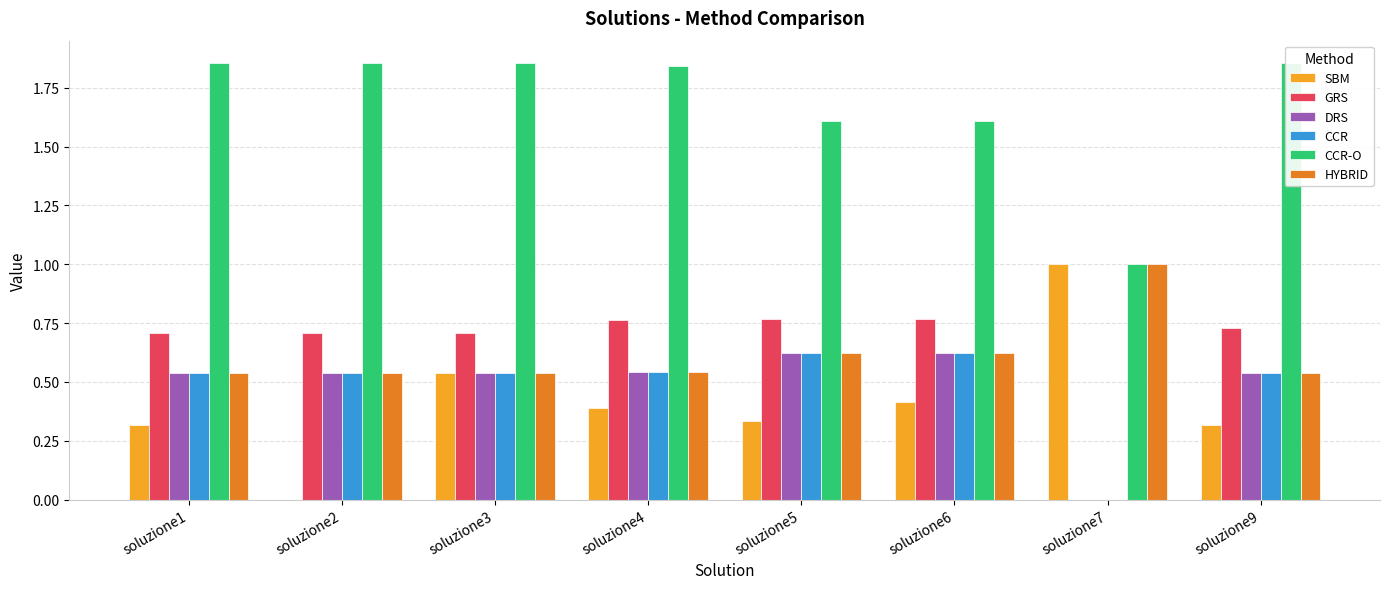

Reading left to right, transcribe all the data shown in this chart.

SBM: soluzione1=0.3	soluzione2=0.0	soluzione3=0.5	soluzione4=0.4	soluzione5=0.3	soluzione6=0.4	soluzione7=1.0	soluzione9=0.3
GRS: soluzione1=0.7	soluzione2=0.7	soluzione3=0.7	soluzione4=0.8	soluzione5=0.8	soluzione6=0.8	soluzione7=0.0	soluzione9=0.7
DRS: soluzione1=0.5	soluzione2=0.5	soluzione3=0.5	soluzione4=0.5	soluzione5=0.6	soluzione6=0.6	soluzione7=0.0	soluzione9=0.5
CCR: soluzione1=0.5	soluzione2=0.5	soluzione3=0.5	soluzione4=0.5	soluzione5=0.6	soluzione6=0.6	soluzione7=0.0	soluzione9=0.5
CCR-O: soluzione1=1.9	soluzione2=1.9	soluzione3=1.9	soluzione4=1.8	soluzione5=1.6	soluzione6=1.6	soluzione7=1.0	soluzione9=1.9
HYBRID: soluzione1=0.5	soluzione2=0.5	soluzione3=0.5	soluzione4=0.5	soluzione5=0.6	soluzione6=0.6	soluzione7=1.0	soluzione9=0.5